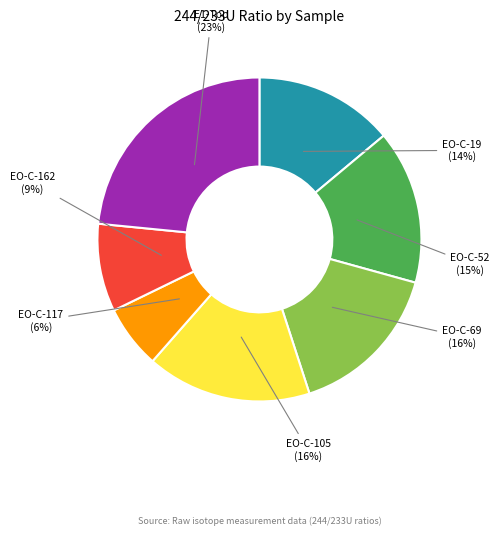

How many segments does this pie chart have?

7